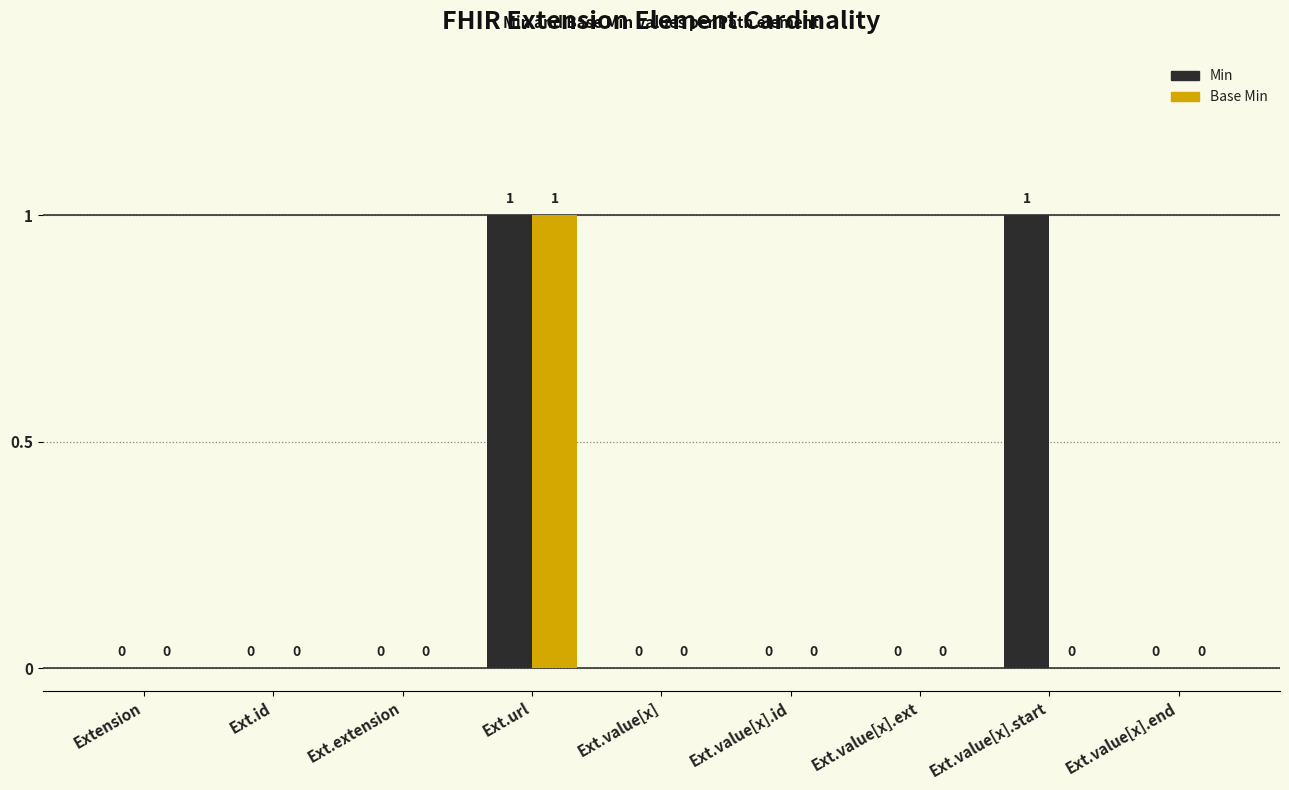

Which category has the highest value in the Base Min series?

Ext.url